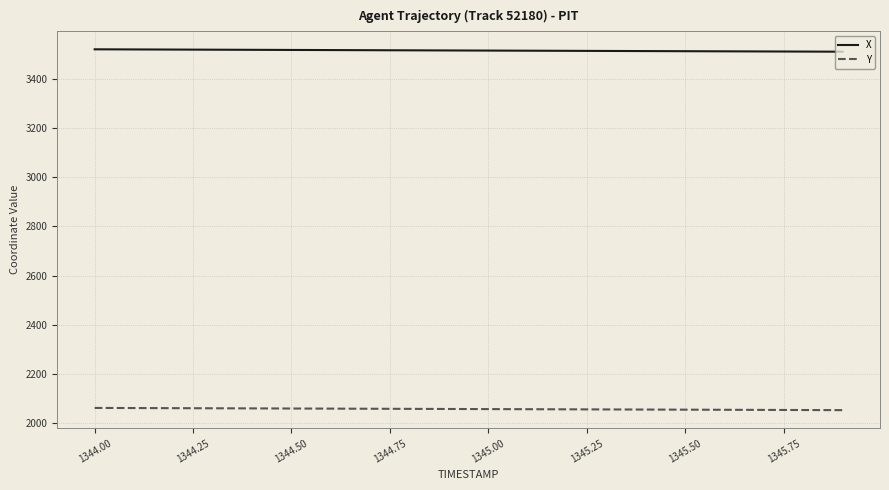

What is the greatest value displayed?

3521.4